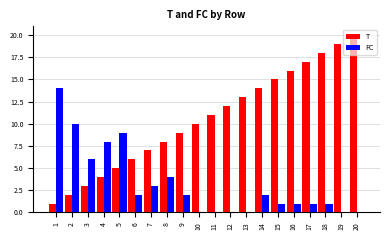

What is the sum of the FC values at 5 and 7?

12